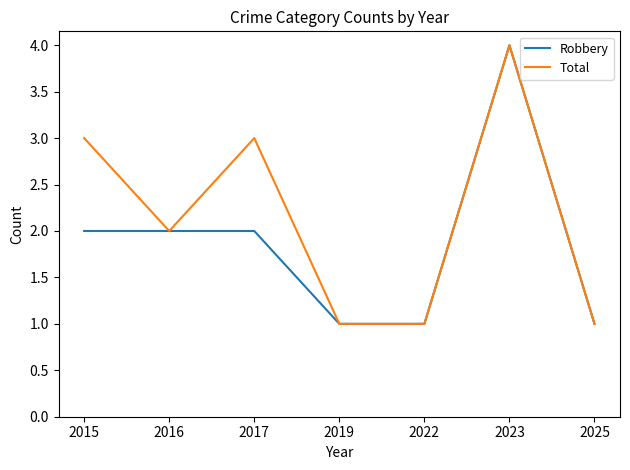

Which label corresponds to the largest value in the chart?

2023